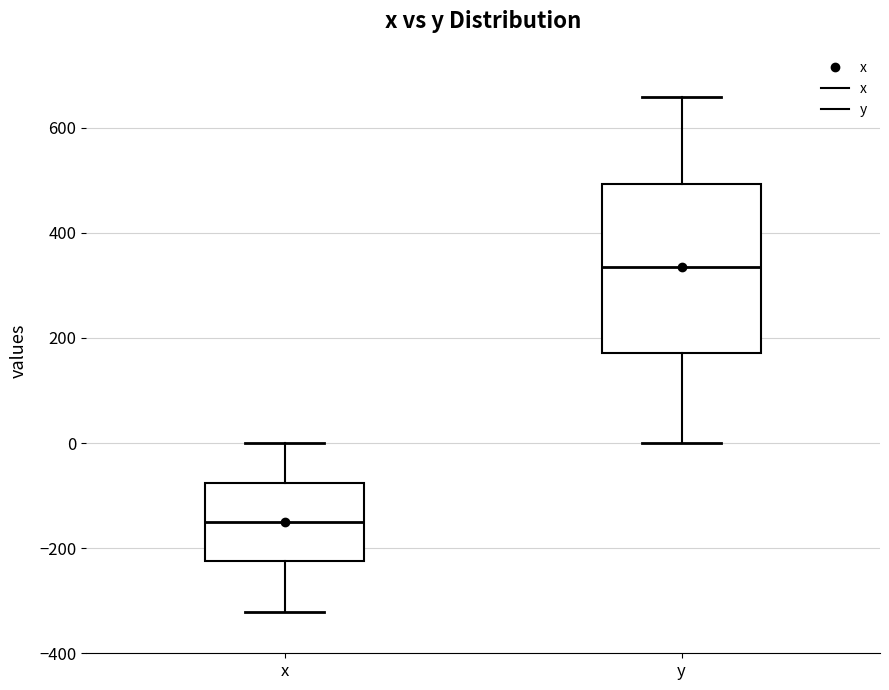

Which box's median line is the highest?

y